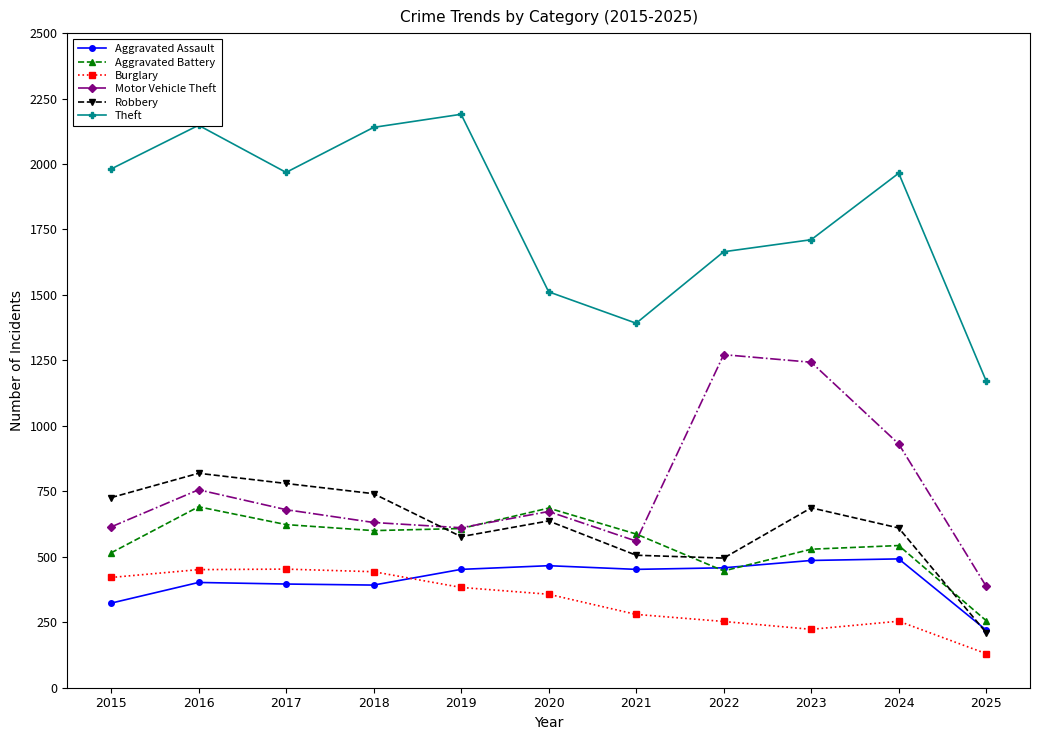

True or false: Motor Vehicle Theft has more than 0 points higher than both neighbors.

True